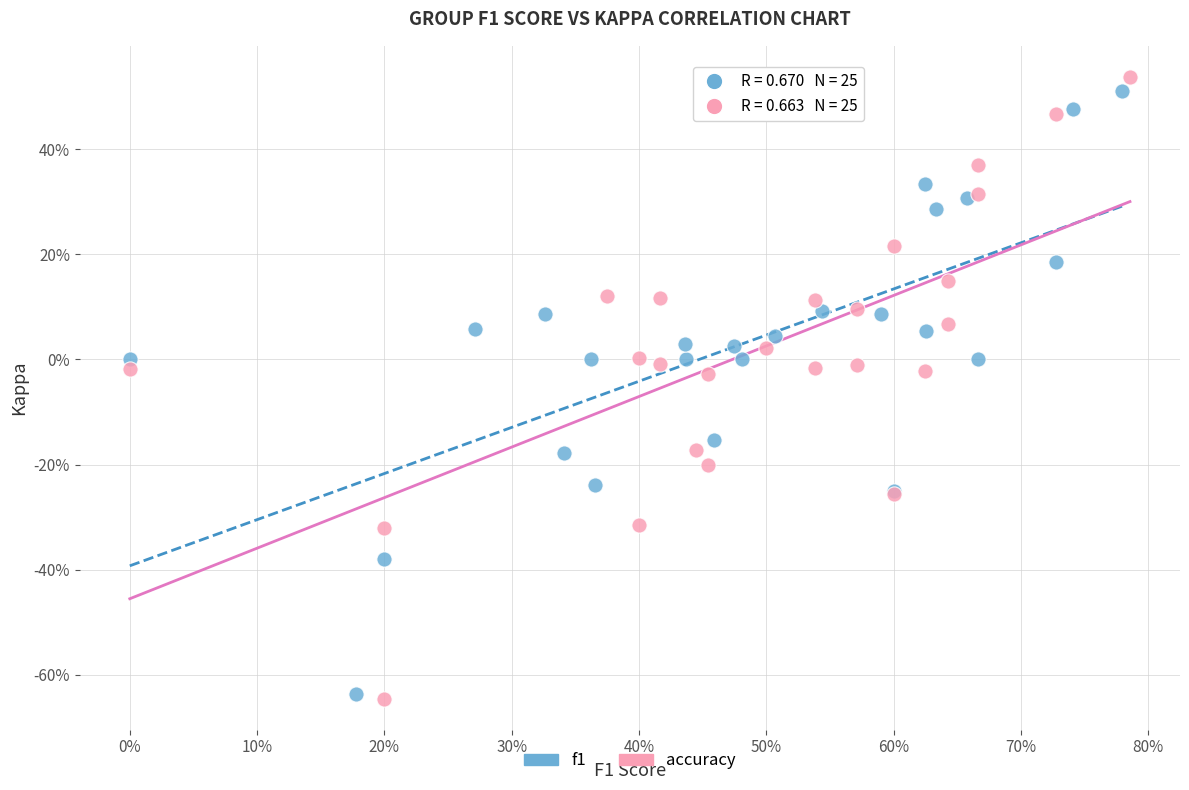

Which series contains the highest Y value?

accuracy